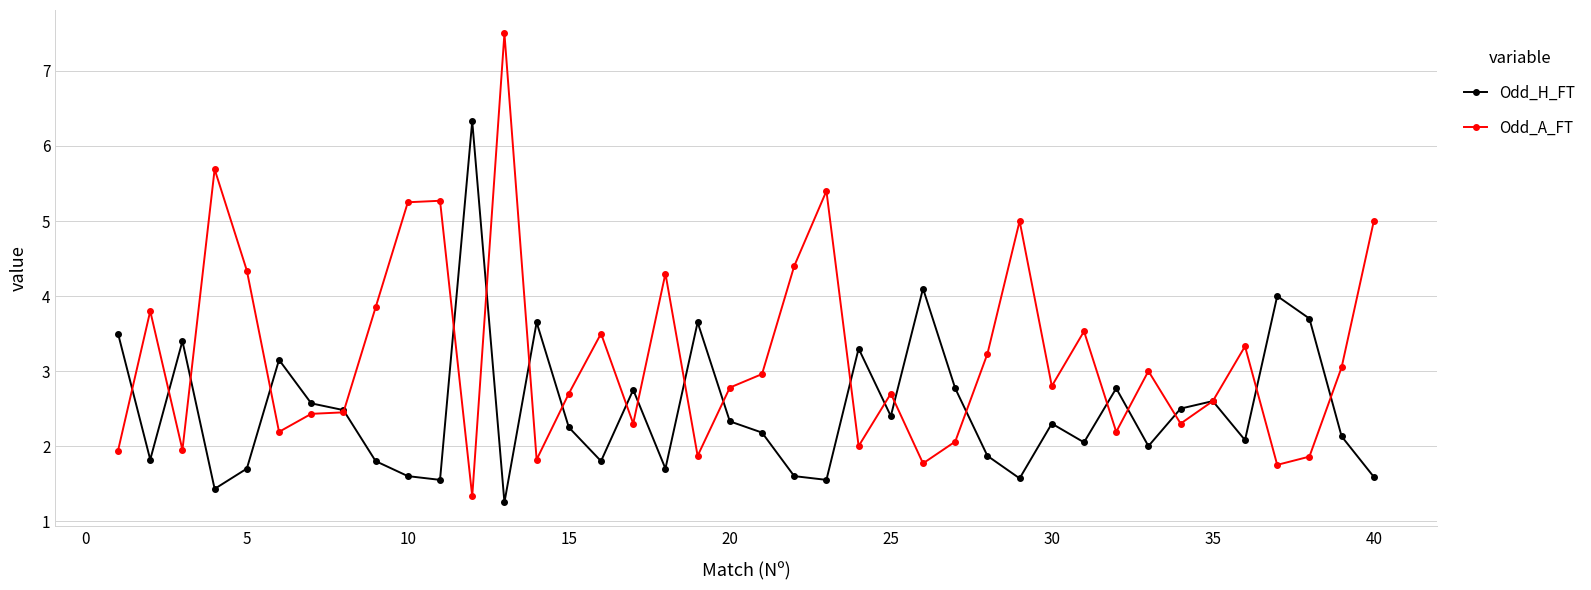

What is the average value of the Odd_H_FT series?

2.5